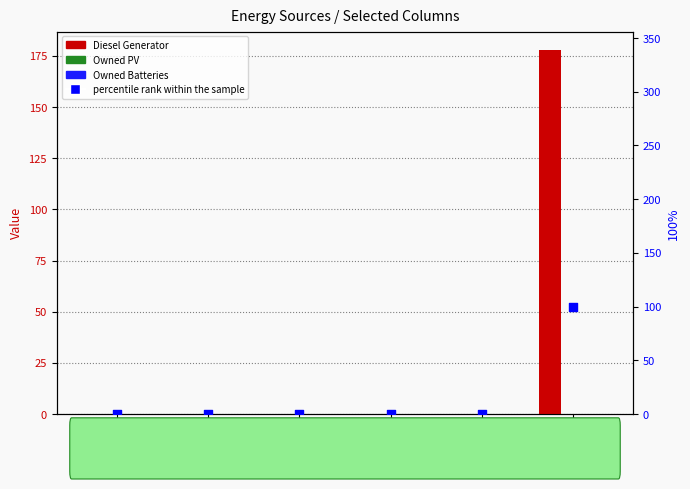

At how many categories does at least one series exceed 81?

1